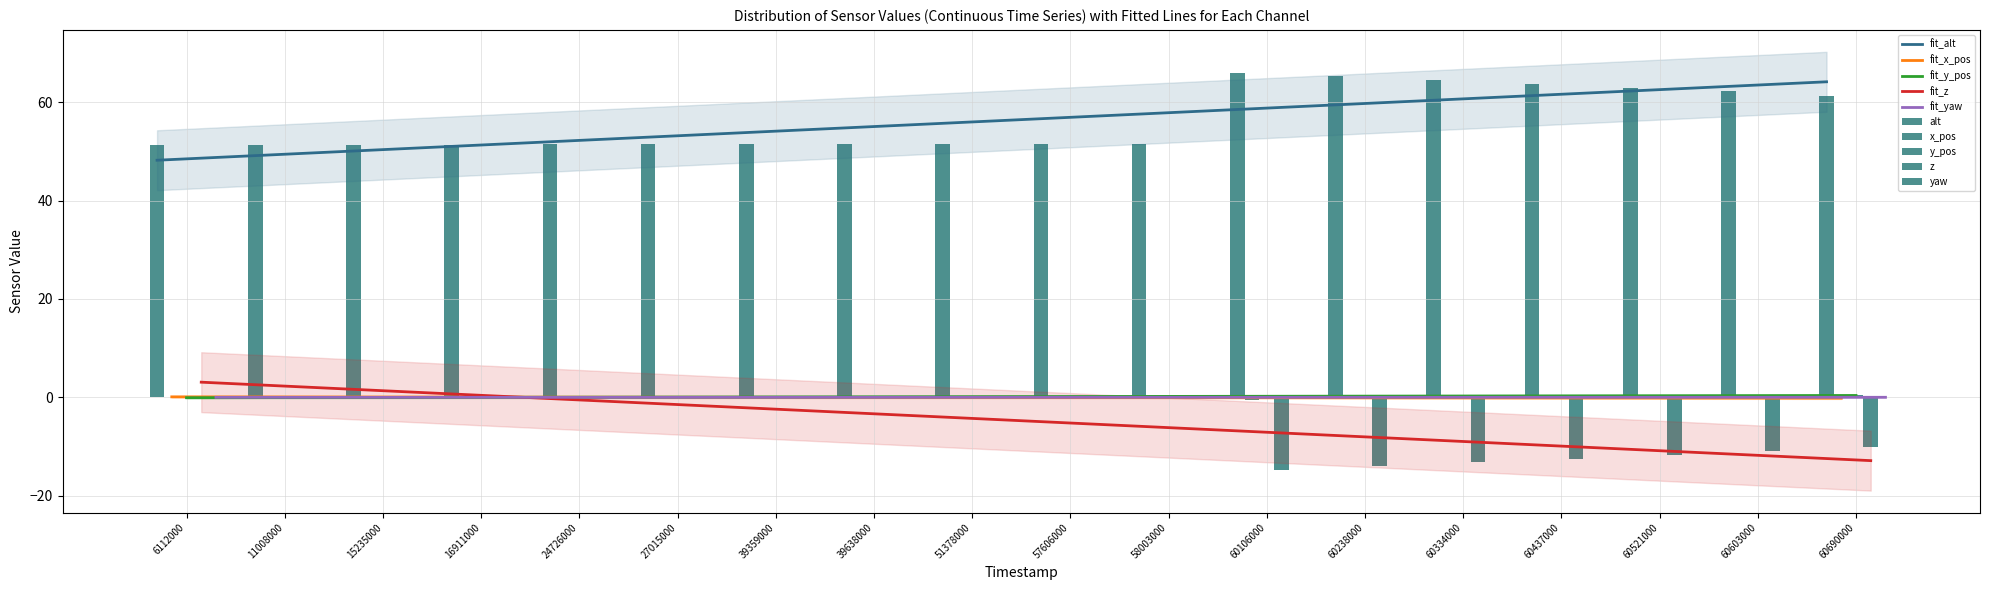

Which has a higher value, 60334000 or 60521000?

60334000